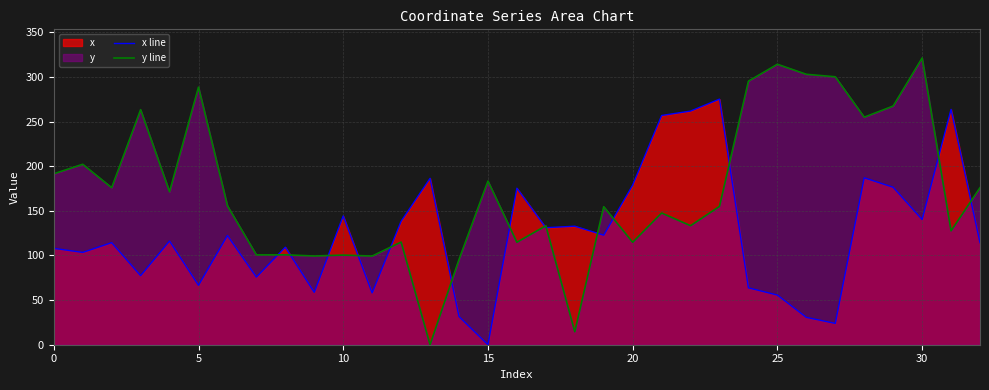

Reading right to left, list all the values displayed in this chart.

x line: 114.4	263.7	140.3	176.5	187.0	23.9	30.7	55.7	63.7	275.2	261.8	256.9	178.8	122.7	132.8	131.1	175.4	0.0	31.6	186.5	138.3	58.0	144.3	58.7	109.3	75.8	122.4	66.6	116.2	77.4	114.4	103.4	108.0
y line: 176.0	127.6	321.3	267.5	255.0	300.3	303.0	314.3	295.4	155.0	133.4	147.6	114.8	154.7	14.5	133.3	114.8	183.4	95.5	0.0	115.0	99.3	100.4	99.4	100.7	100.7	155.6	288.6	171.4	263.4	176.0	202.2	191.5